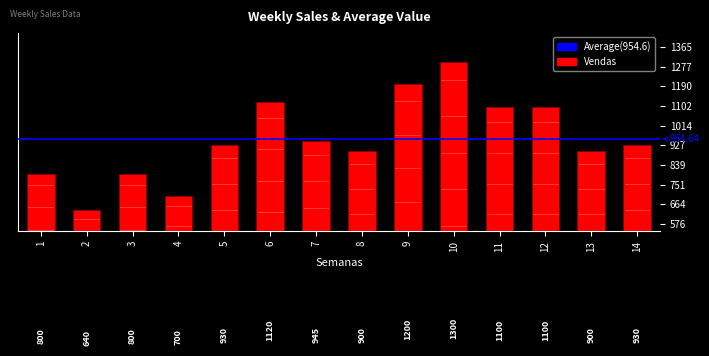

Is it true that the value at 2 is 288?

False